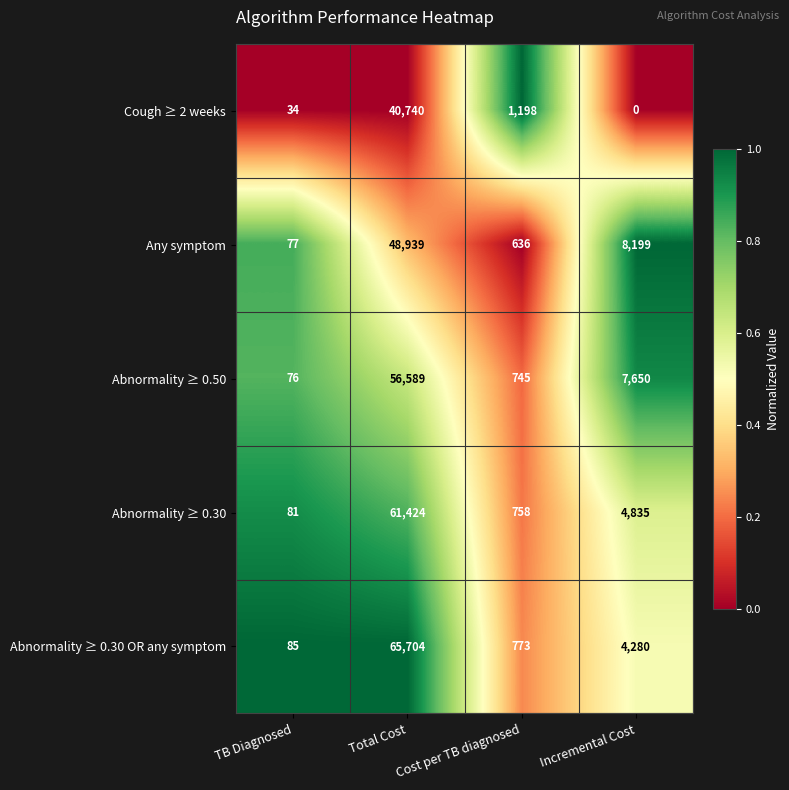

At how many categories does at least one series exceed 0?

4